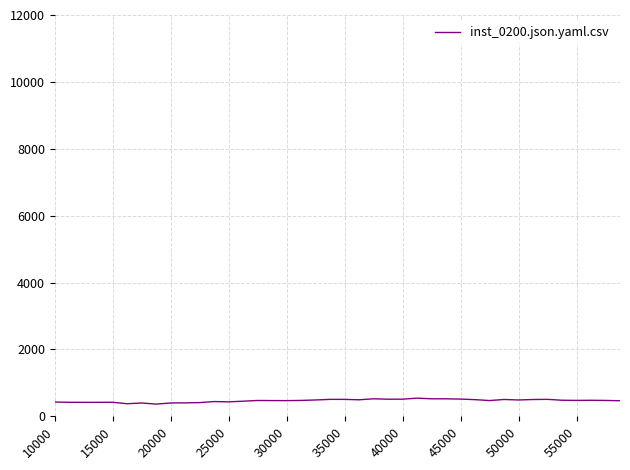

What is the smallest value displayed?

366.1